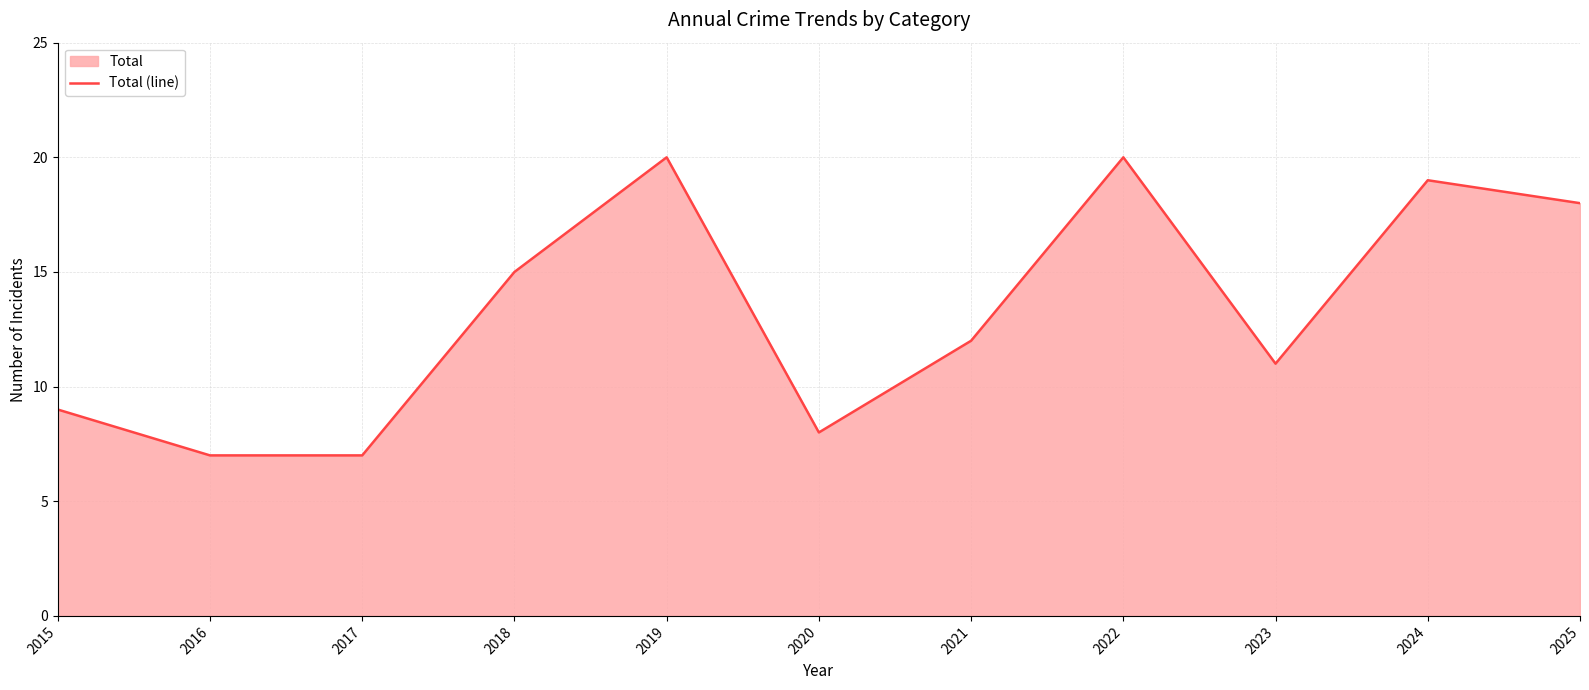

Reading right to left, transcribe all the data shown in this chart.

18	19	11	20	12	8	20	15	7	7	9